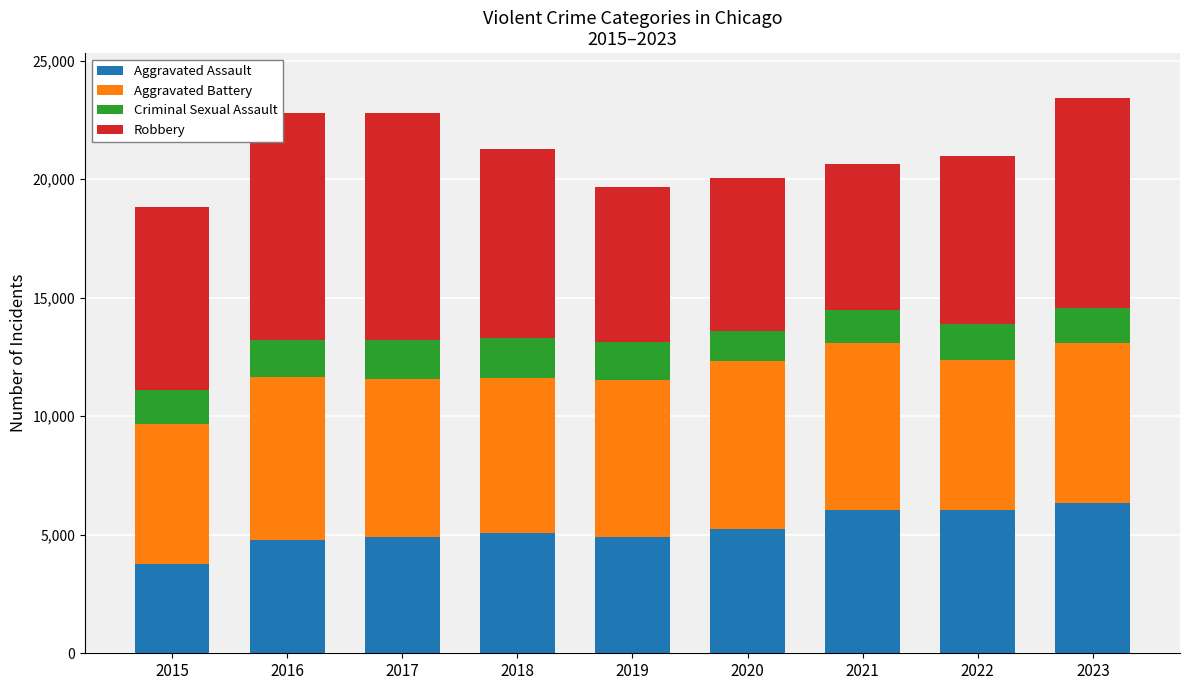

At which label does Aggravated Assault reach its minimum?

2015